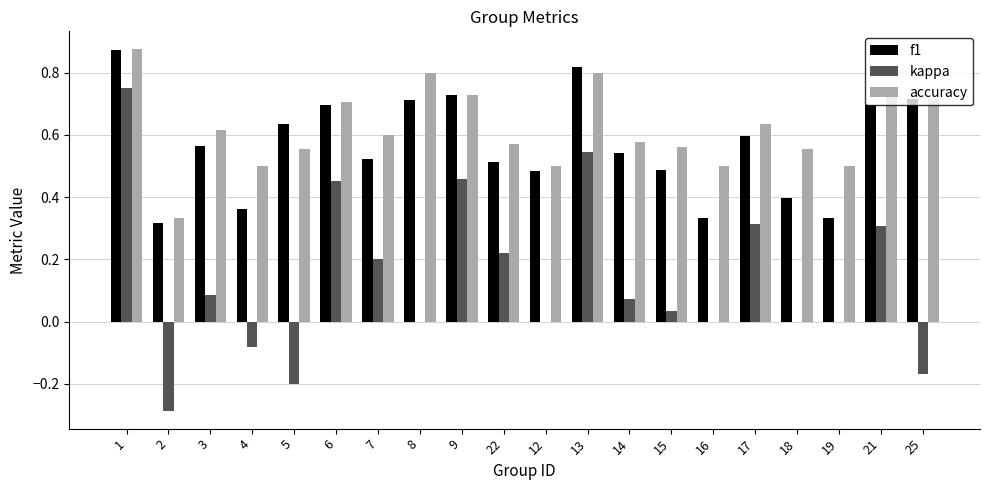

What is the sum of the f1 values at 6 and 12?

1.2